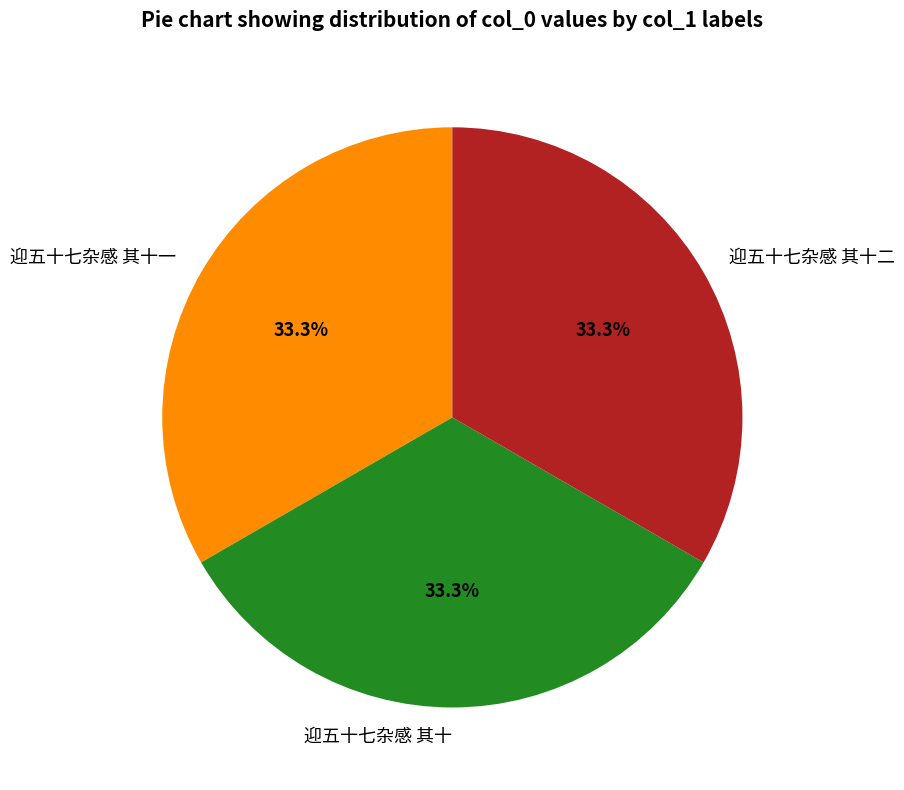

What percentage is the 迎五十七杂感 其十一 slice, to the nearest percent?

33%